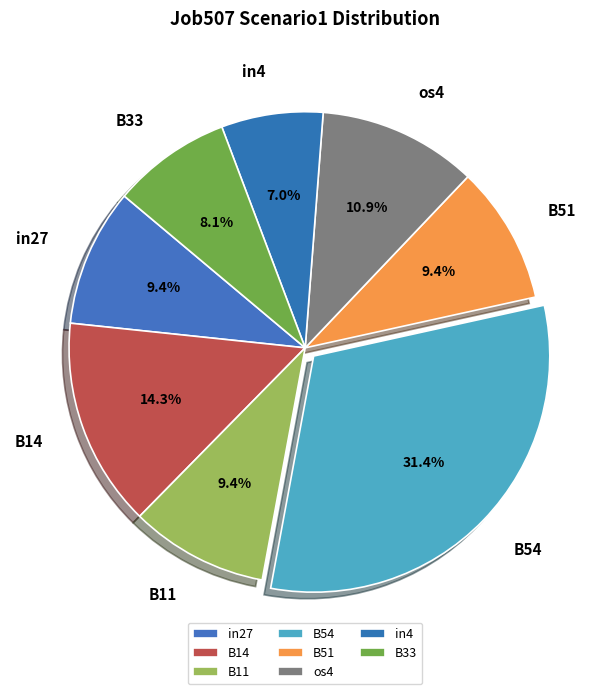

What percentage is the B33 slice, to the nearest percent?

8%